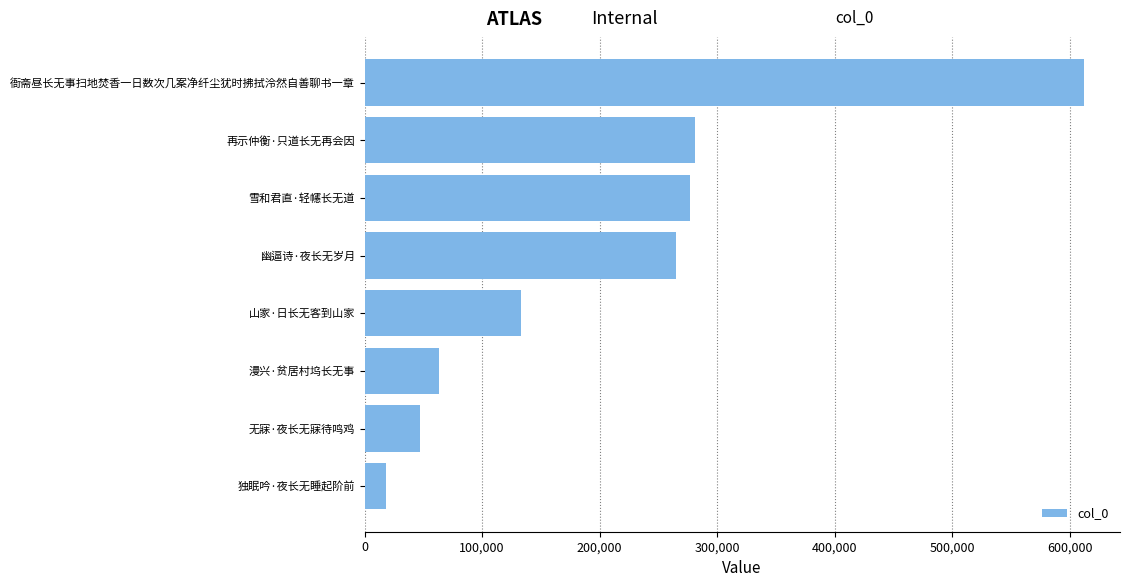

Which has a higher value, 漫兴·贫居村坞长无事 or 雪和君直·轻幰长无道?

雪和君直·轻幰长无道